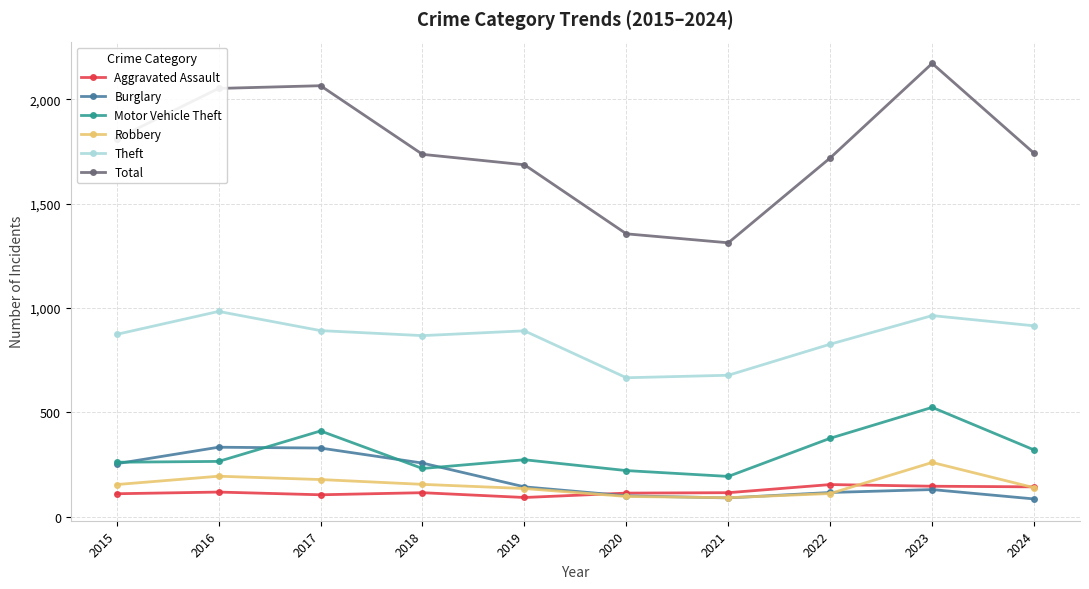

What is the value of the Total point at the 10th from the left?

1742